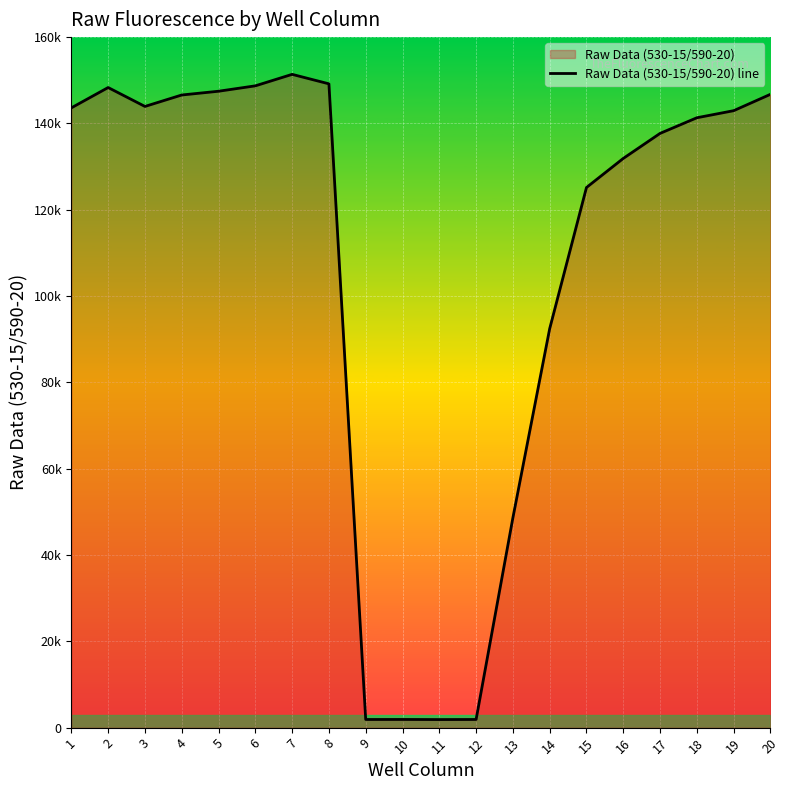

How many series are shown in this chart?

1